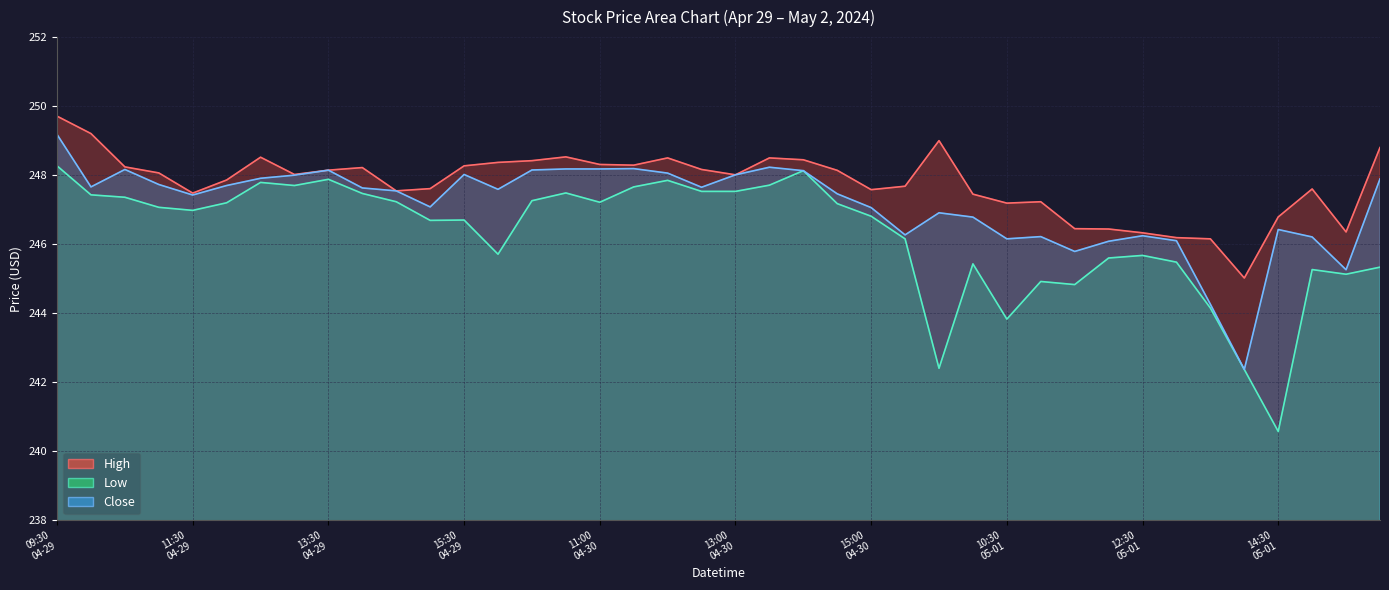

Reading left to right, list all the values displayed in this chart.

High: 09:30
04-29=249.7	10:00
04-29=249.2	10:30
04-29=248.2	11:00
04-29=248.1	11:30
04-29=247.5	12:00
04-29=247.9	12:30
04-29=248.5	13:00
04-29=248.0	13:30
04-29=248.1	14:00
04-29=248.2	14:30
04-29=247.5	15:00
04-29=247.6	15:30
04-29=248.3	09:30
04-30=248.4	10:00
04-30=248.4	10:30
04-30=248.5	11:00
04-30=248.3	11:30
04-30=248.3	12:00
04-30=248.5	12:30
04-30=248.2	13:00
04-30=248.0	13:30
04-30=248.5	14:00
04-30=248.4	14:30
04-30=248.1	15:00
04-30=247.6	15:30
04-30=247.7	09:30
05-01=249.0	10:00
05-01=247.4	10:30
05-01=247.2	11:00
05-01=247.2	11:30
05-01=246.4	12:00
05-01=246.4	12:30
05-01=246.3	13:00
05-01=246.2	13:30
05-01=246.2	14:00
05-01=245.0	14:30
05-01=246.8	15:00
05-01=247.6	15:30
05-01=246.4	09:30
05-02=248.8
Low: 09:30
04-29=248.3	10:00
04-29=247.4	10:30
04-29=247.4	11:00
04-29=247.1	11:30
04-29=247.0	12:00
04-29=247.2	12:30
04-29=247.8	13:00
04-29=247.7	13:30
04-29=247.9	14:00
04-29=247.5	14:30
04-29=247.2	15:00
04-29=246.7	15:30
04-29=246.7	09:30
04-30=245.7	10:00
04-30=247.3	10:30
04-30=247.5	11:00
04-30=247.2	11:30
04-30=247.7	12:00
04-30=247.9	12:30
04-30=247.5	13:00
04-30=247.5	13:30
04-30=247.7	14:00
04-30=248.1	14:30
04-30=247.2	15:00
04-30=246.8	15:30
04-30=246.2	09:30
05-01=242.4	10:00
05-01=245.4	10:30
05-01=243.8	11:00
05-01=244.9	11:30
05-01=244.8	12:00
05-01=245.6	12:30
05-01=245.7	13:00
05-01=245.5	13:30
05-01=244.1	14:00
05-01=242.4	14:30
05-01=240.6	15:00
05-01=245.3	15:30
05-01=245.1	09:30
05-02=245.3
Close: 09:30
04-29=249.2	10:00
04-29=247.7	10:30
04-29=248.2	11:00
04-29=247.7	11:30
04-29=247.4	12:00
04-29=247.7	12:30
04-29=247.9	13:00
04-29=248.0	13:30
04-29=248.1	14:00
04-29=247.6	14:30
04-29=247.5	15:00
04-29=247.1	15:30
04-29=248.0	09:30
04-30=247.6	10:00
04-30=248.1	10:30
04-30=248.2	11:00
04-30=248.2	11:30
04-30=248.2	12:00
04-30=248.1	12:30
04-30=247.6	13:00
04-30=248.0	13:30
04-30=248.2	14:00
04-30=248.1	14:30
04-30=247.5	15:00
04-30=247.1	15:30
04-30=246.3	09:30
05-01=246.9	10:00
05-01=246.8	10:30
05-01=246.2	11:00
05-01=246.2	11:30
05-01=245.8	12:00
05-01=246.1	12:30
05-01=246.2	13:00
05-01=246.1	13:30
05-01=244.3	14:00
05-01=242.4	14:30
05-01=246.4	15:00
05-01=246.2	15:30
05-01=245.3	09:30
05-02=247.9